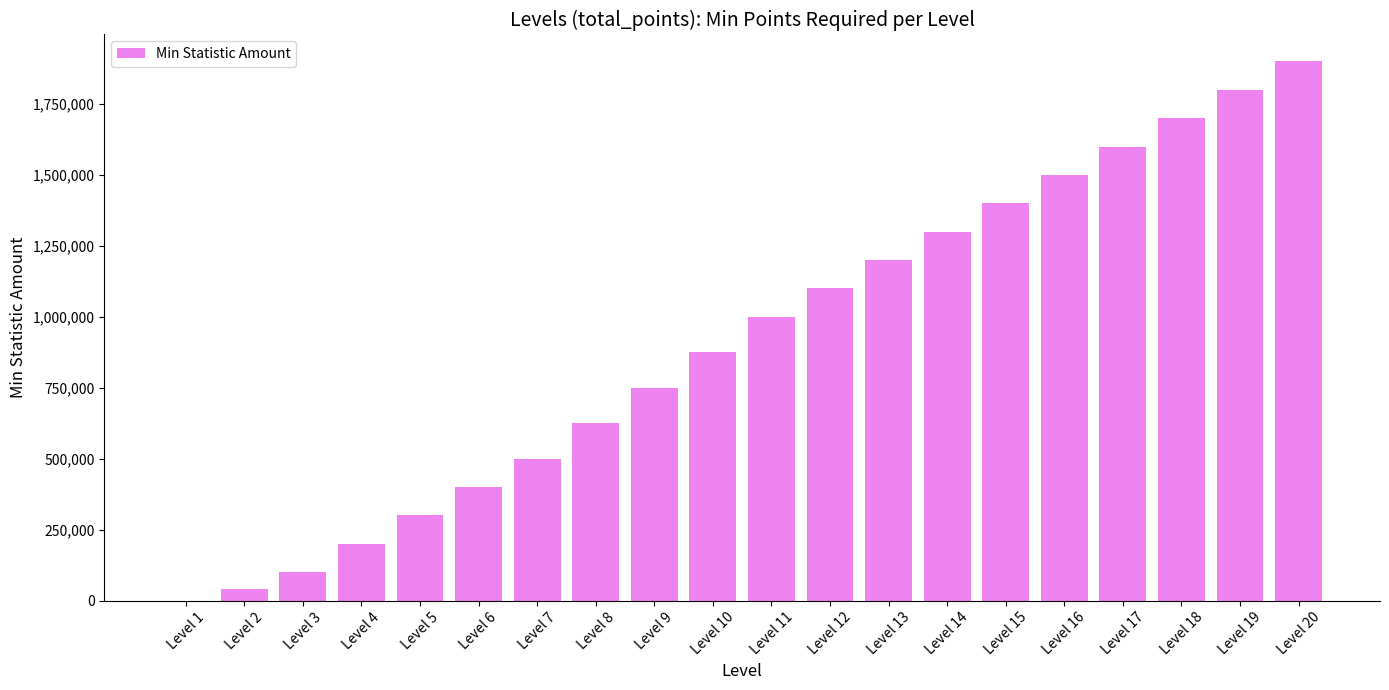

Reading right to left, transcribe all the data shown in this chart.

1900000	1800000	1700000	1600000	1500000	1400000	1300000	1200000	1100000	1000000	875000	750000	625000	500000	400000	300000	200000	100000	40000	0